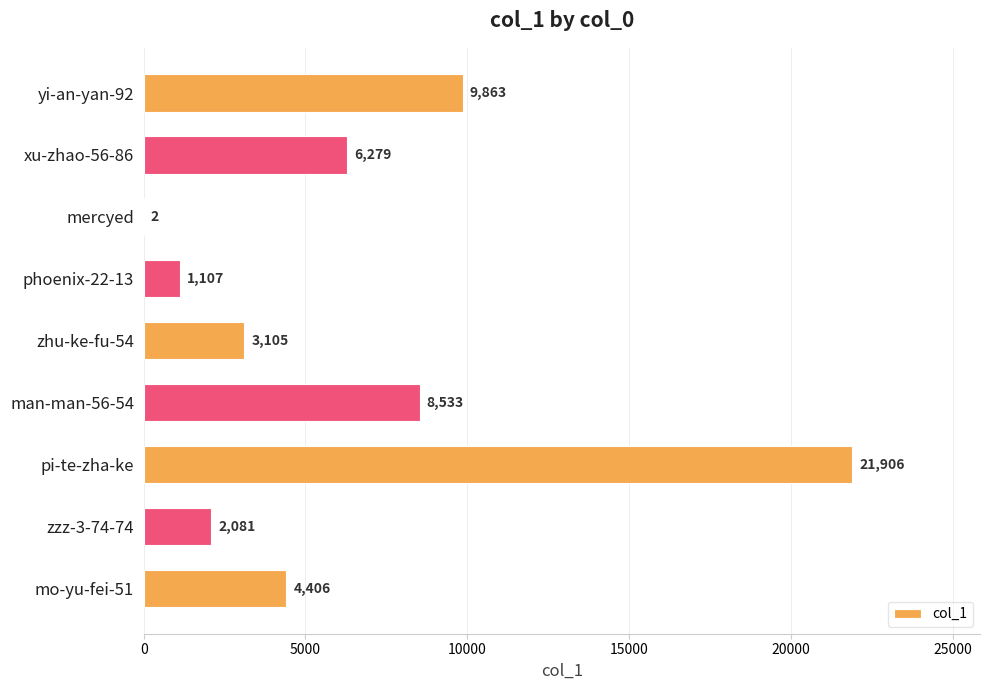

Reading top to bottom, transcribe all the data shown in this chart.

yi-an-yan-92=9863	xu-zhao-56-86=6279	mercyed=2	phoenix-22-13=1107	zhu-ke-fu-54=3105	man-man-56-54=8533	pi-te-zha-ke=21906	zzz-3-74-74=2081	mo-yu-fei-51=4406